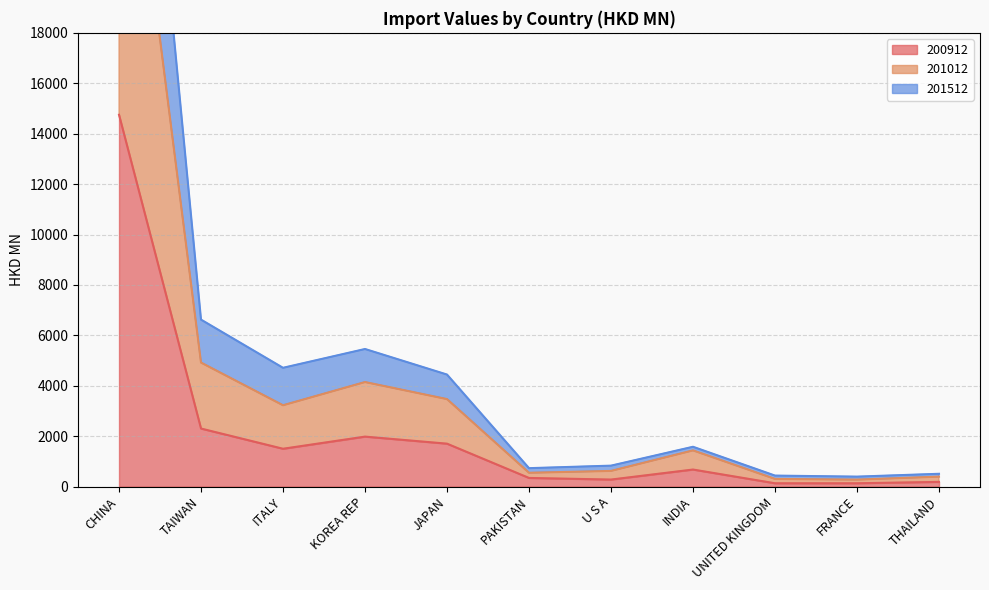

What are all the series names shown in the legend?

200912, 201012, 201512